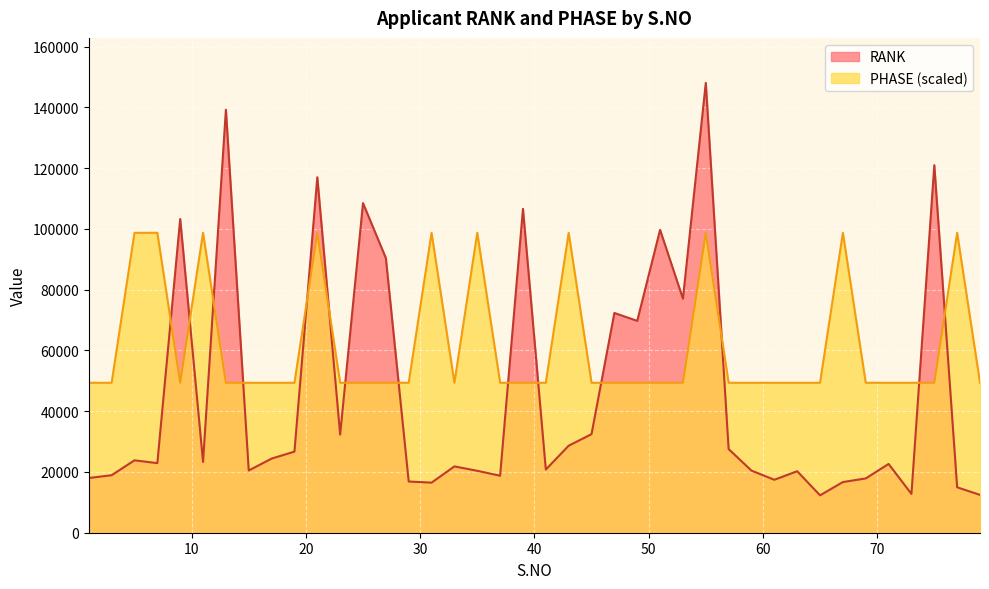

How many times do RANK and PHASE cross each other?

14